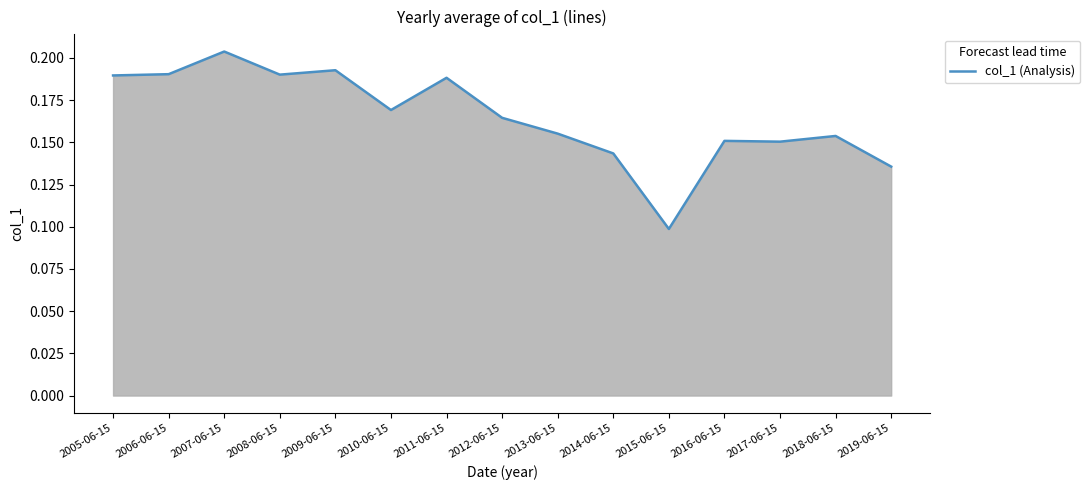

Which label corresponds to the largest value in the chart?

2007-06-15